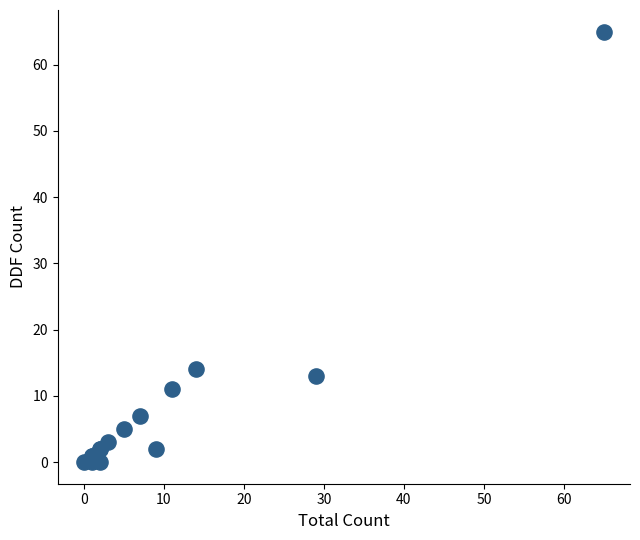

What Y value in the scatter plot is closest to 32?

14